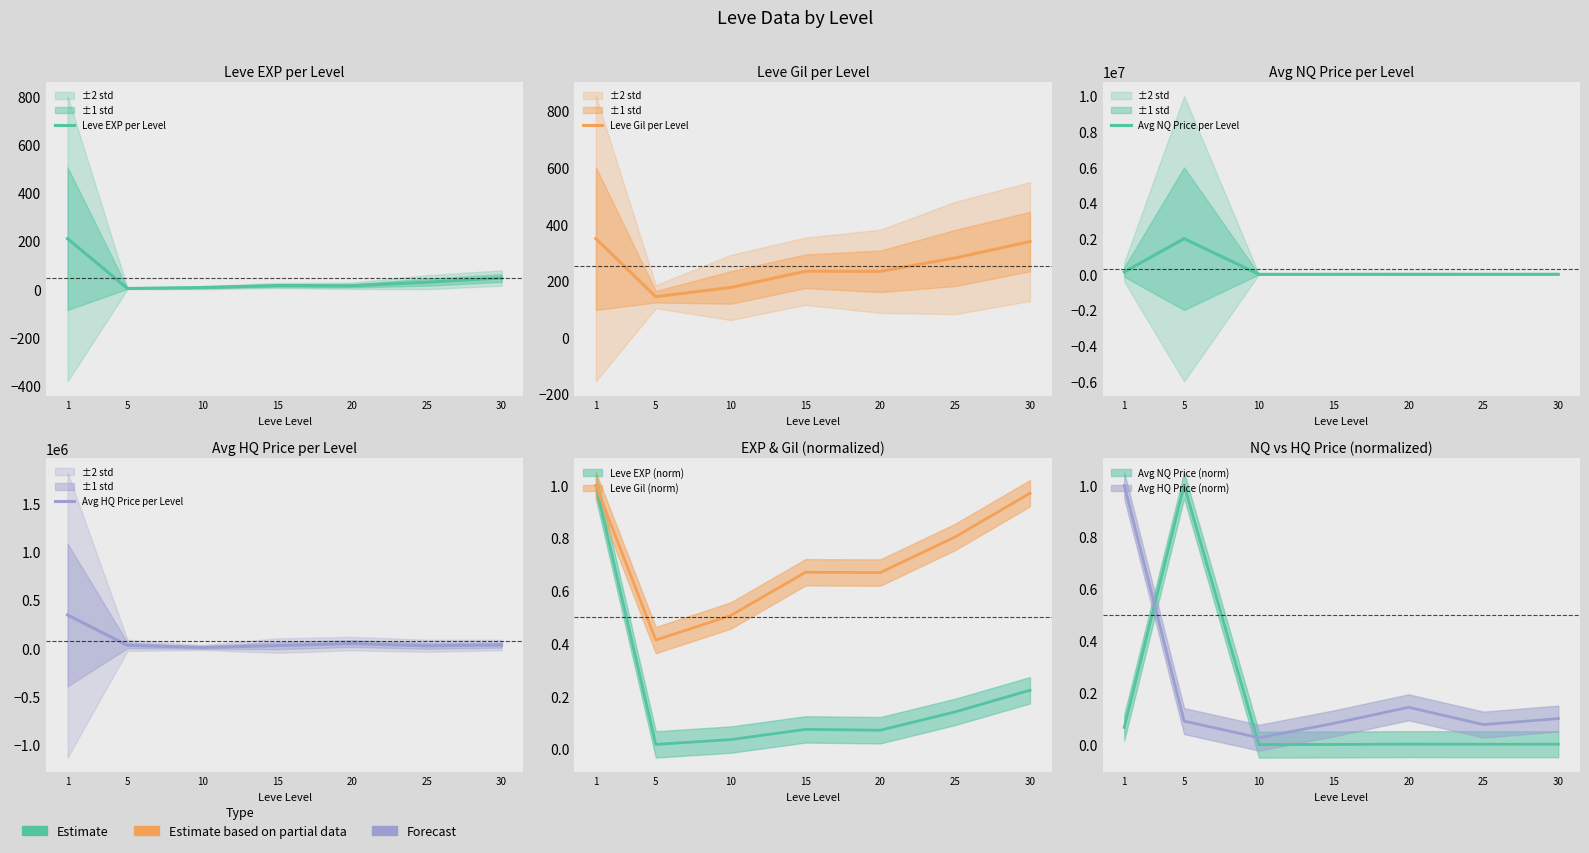

How many values in the Avg HQ Price per Level series are below 31563?

3